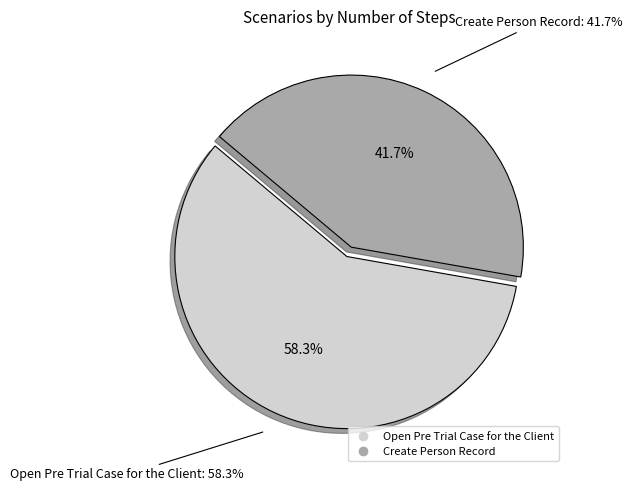

To the nearest percent, what is the difference between the largest and smallest slice percentages?

17%